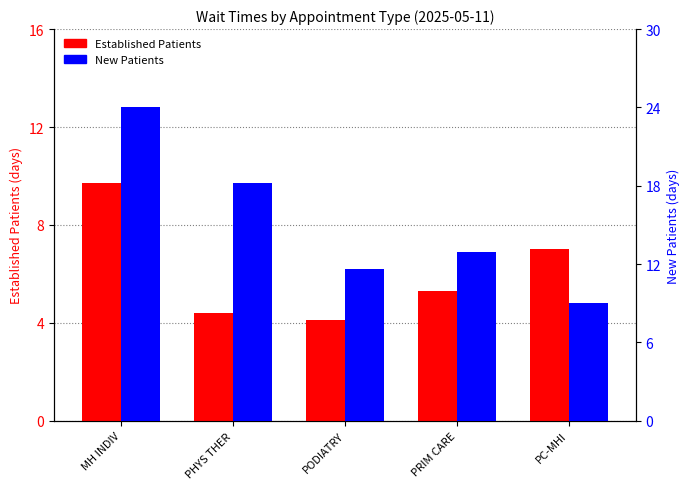

How many groups of bars are there?

5